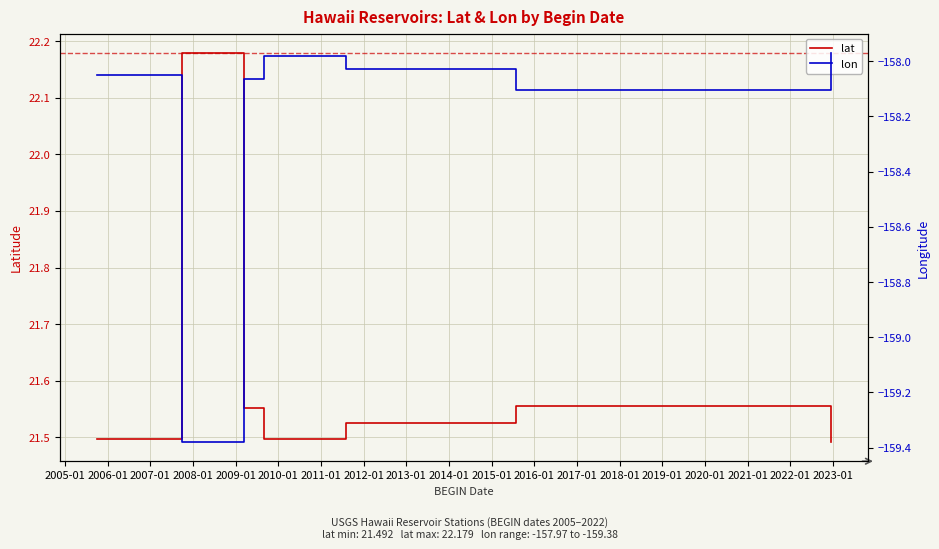

List the series in order of their overall mean, lowest first.

lon, lat